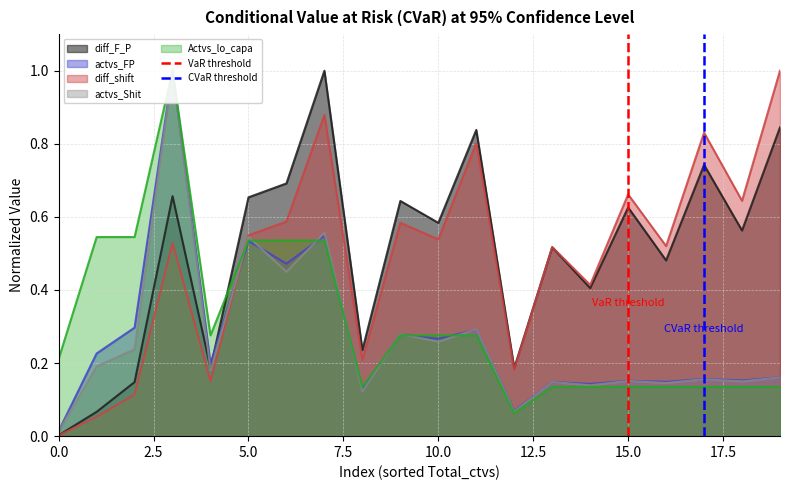

Which has a higher value, 0.0 or 2.5?

2.5